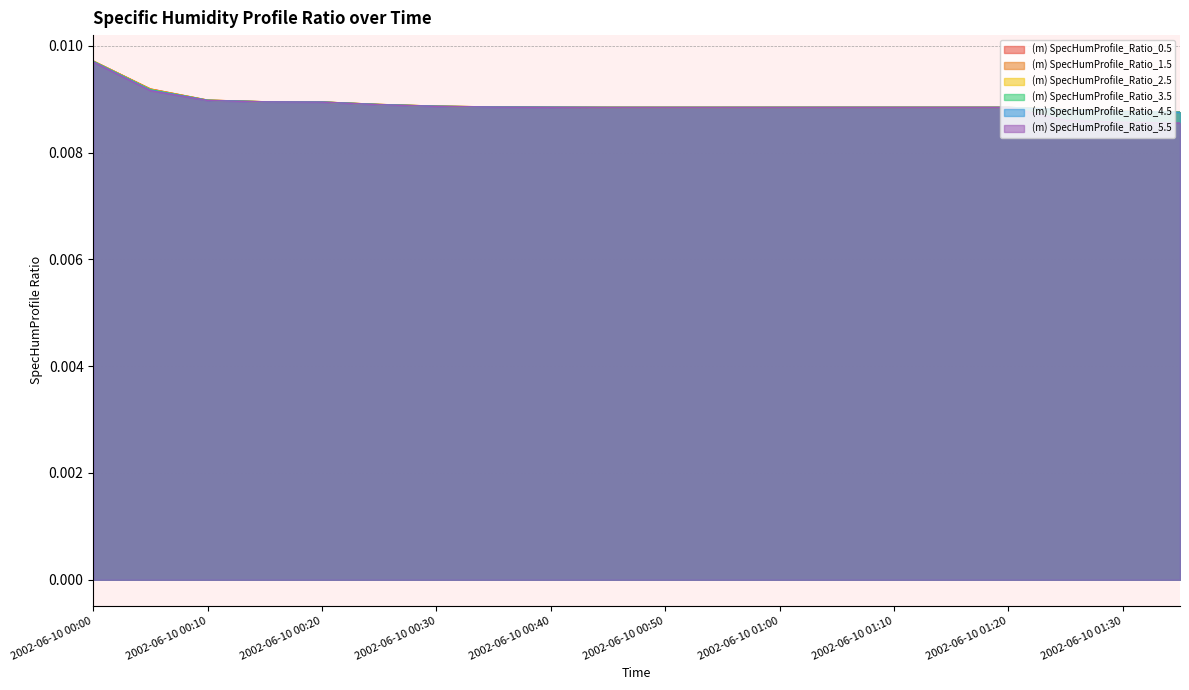

Which series has the widest spread of values?

(m) SpecHumProfile_Ratio_5.5